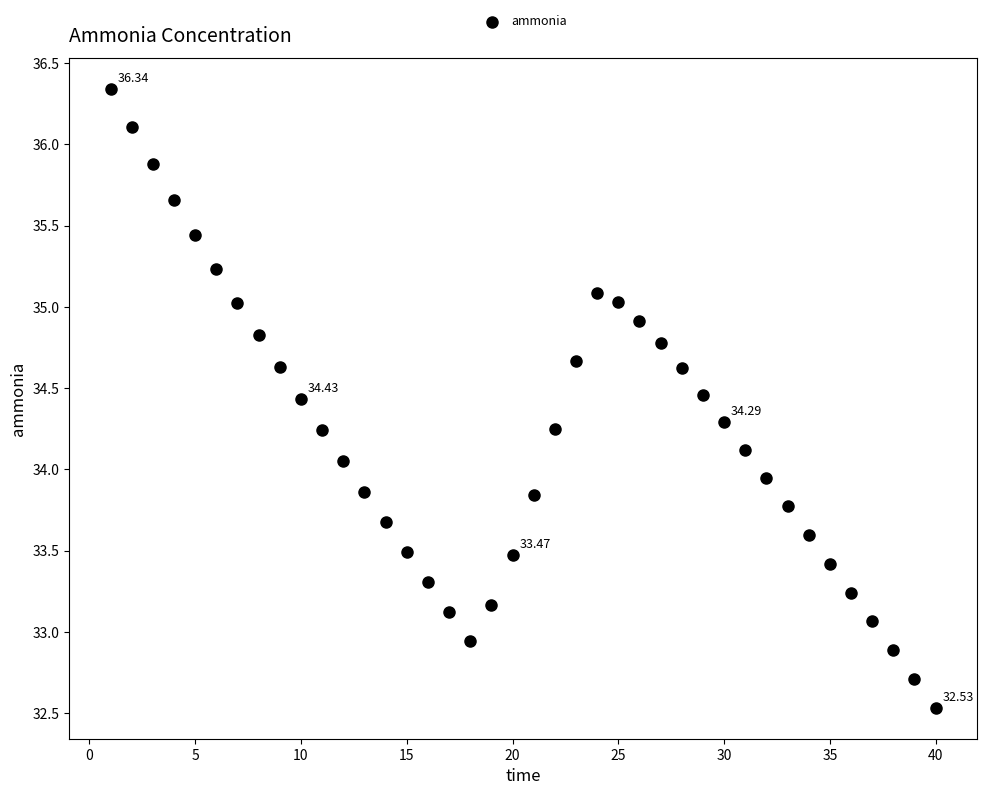

What is the range of Y values (max minus min)?

3.8